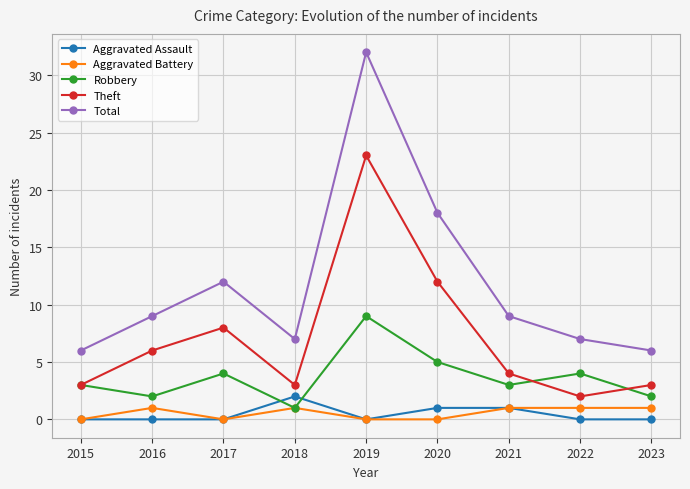

How many distinct data groups are displayed?

5